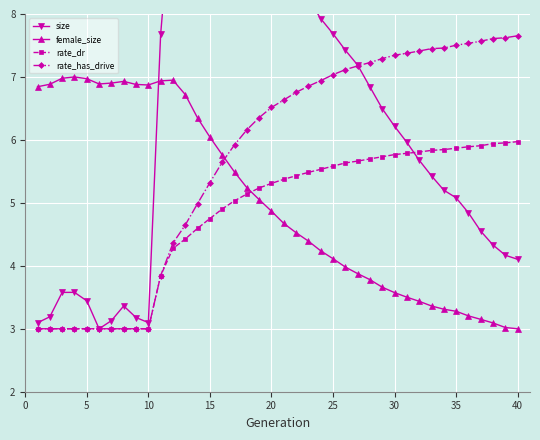

What are all the series names shown in the legend?

size, female_size, rate_dr, rate_has_drive